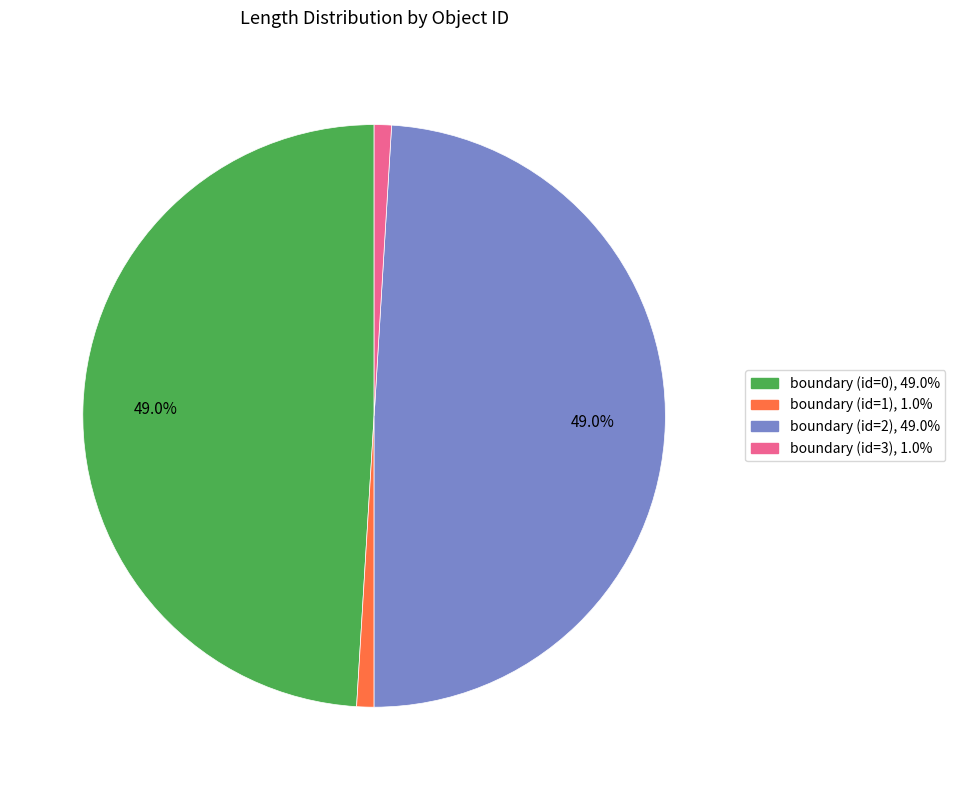

What percentage is the boundary (id=0) slice, to the nearest percent?

49%